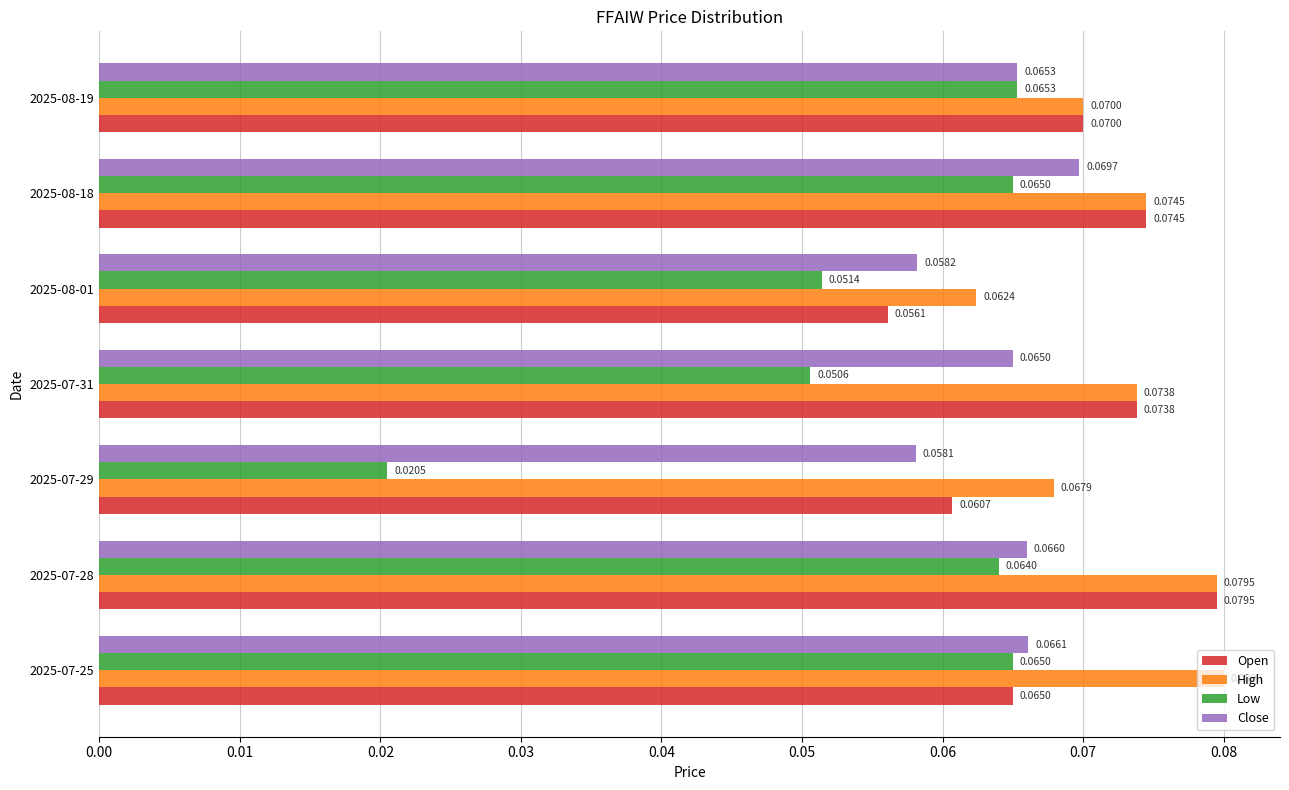

Rank the categories by Open value from highest to lowest.

2025-07-28, 2025-08-18, 2025-07-31, 2025-08-19, 2025-07-25, 2025-07-29, 2025-08-01